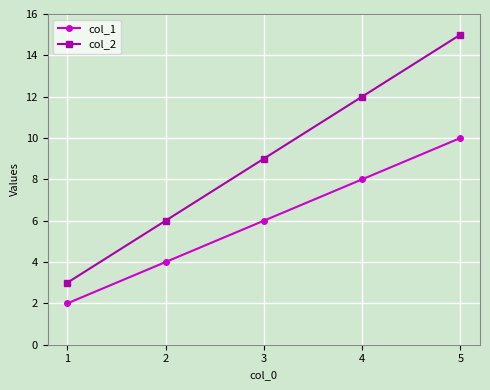

List the labels in order of col_1 value, largest first.

5, 4, 3, 2, 1